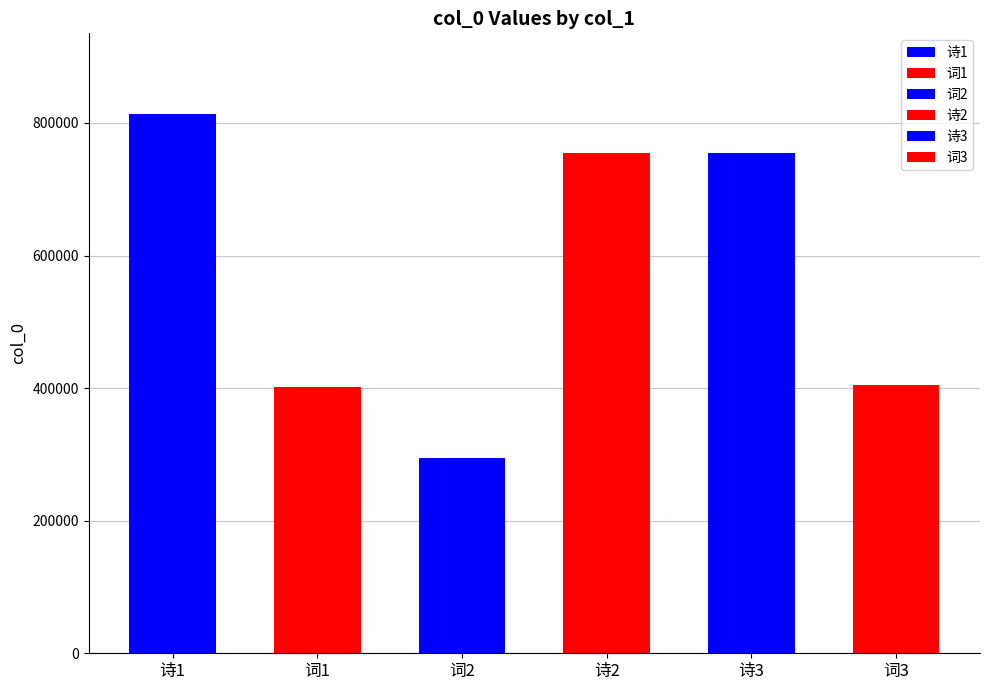

How many values exceed 754874?

2